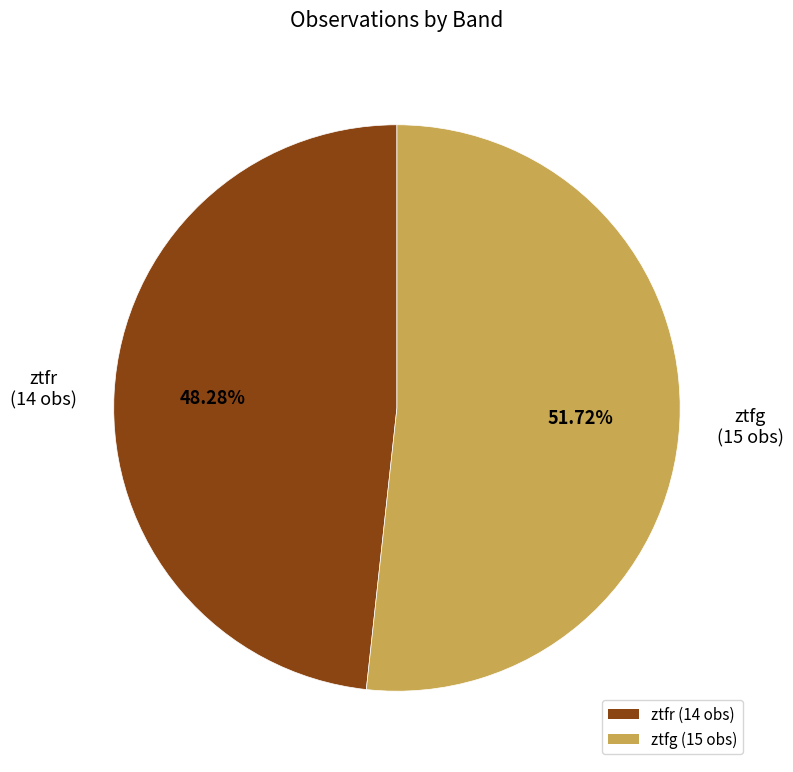

How much of the chart is everything except ztfr?

51.7%